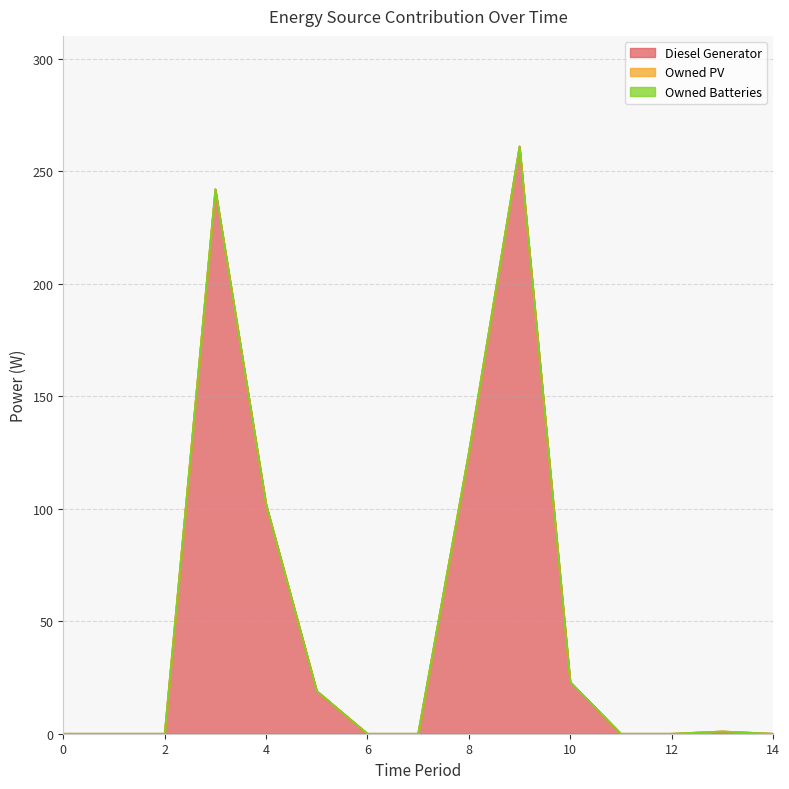

What is the maximum value for Diesel Generator?

261